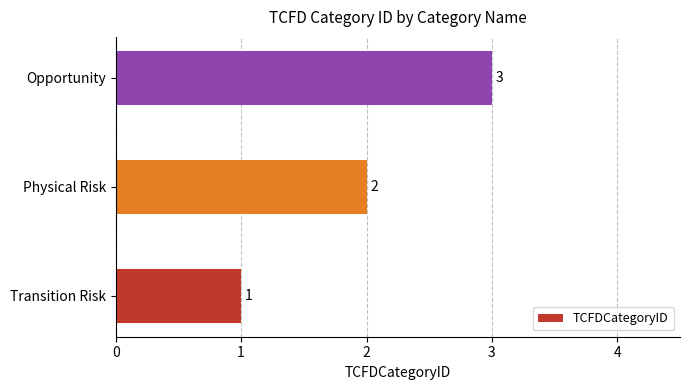

Does the chart contain any negative values?

No